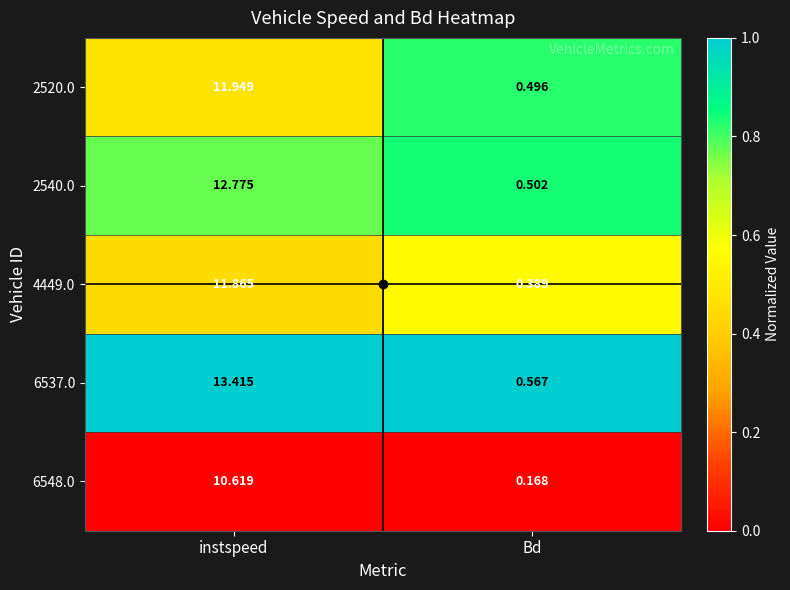

Rank the categories by 6537.0 value from lowest to highest.

Bd, instspeed